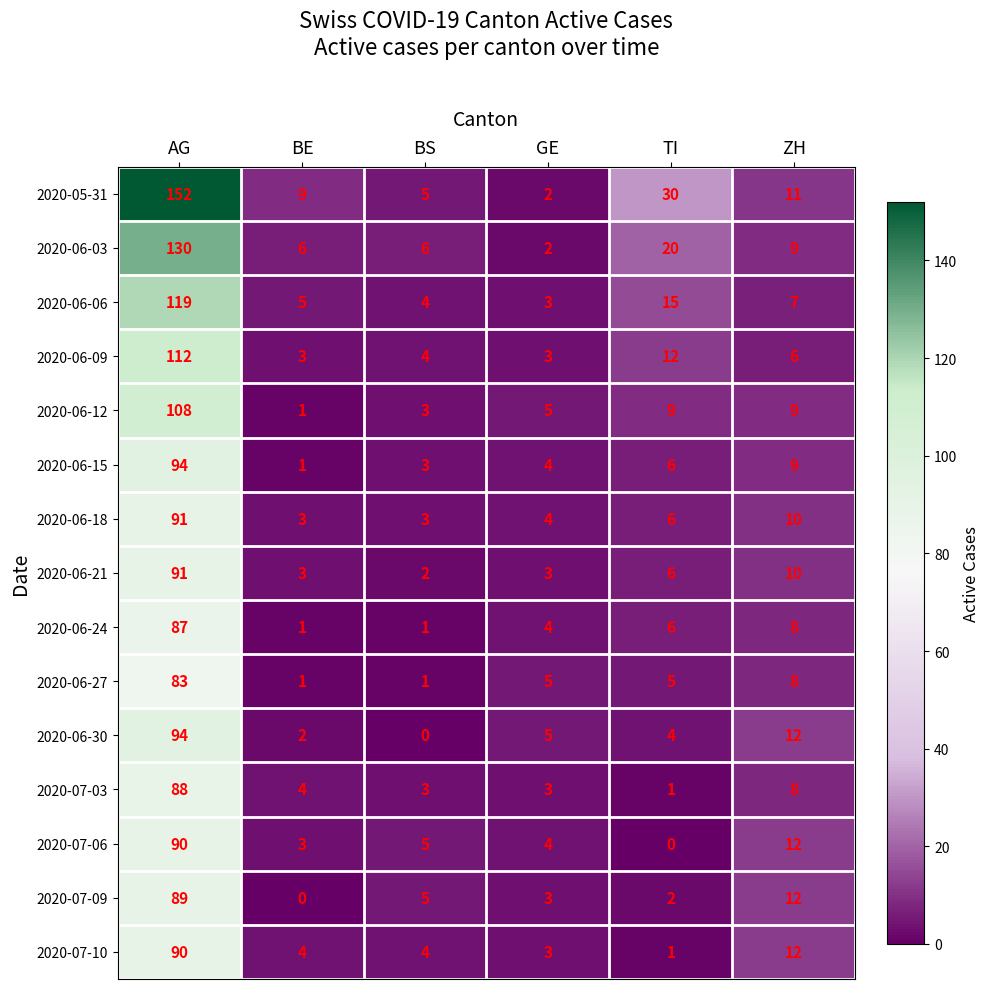

At which category is the sum across all series the highest?

AG